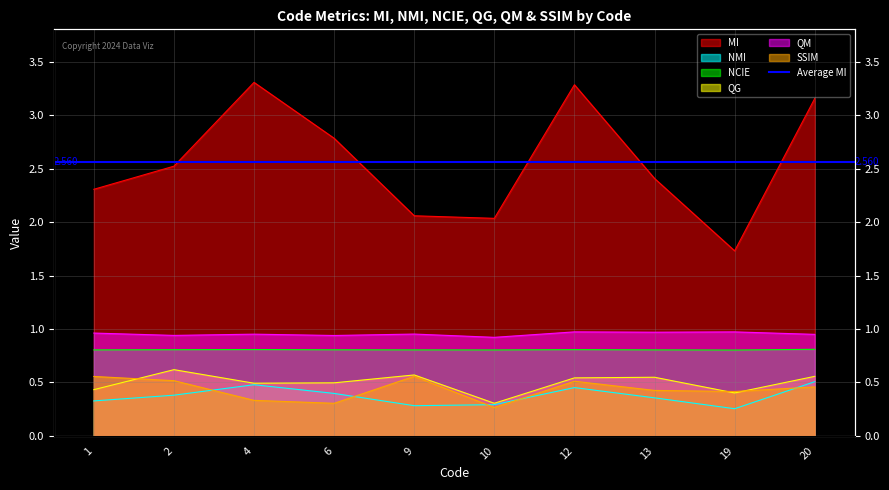

The value of SSIM at 12 is 0.5. True or false?

True